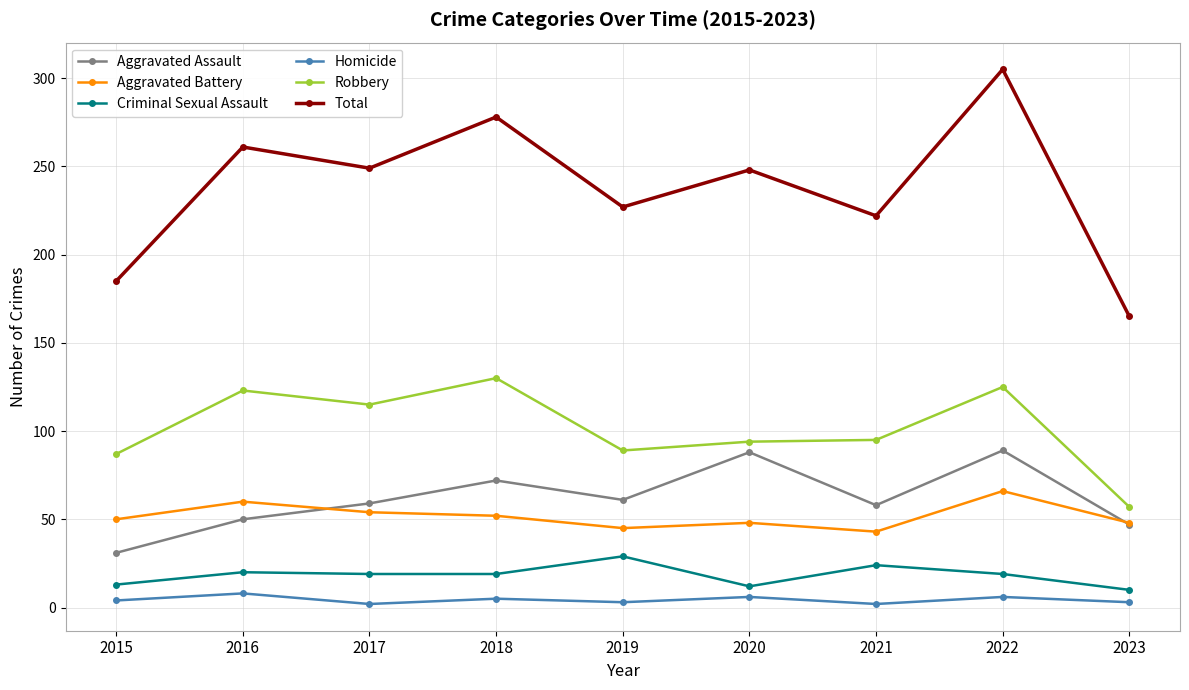

List the series in order of their peak value, lowest first.

Homicide, Criminal Sexual Assault, Aggravated Battery, Aggravated Assault, Robbery, Total